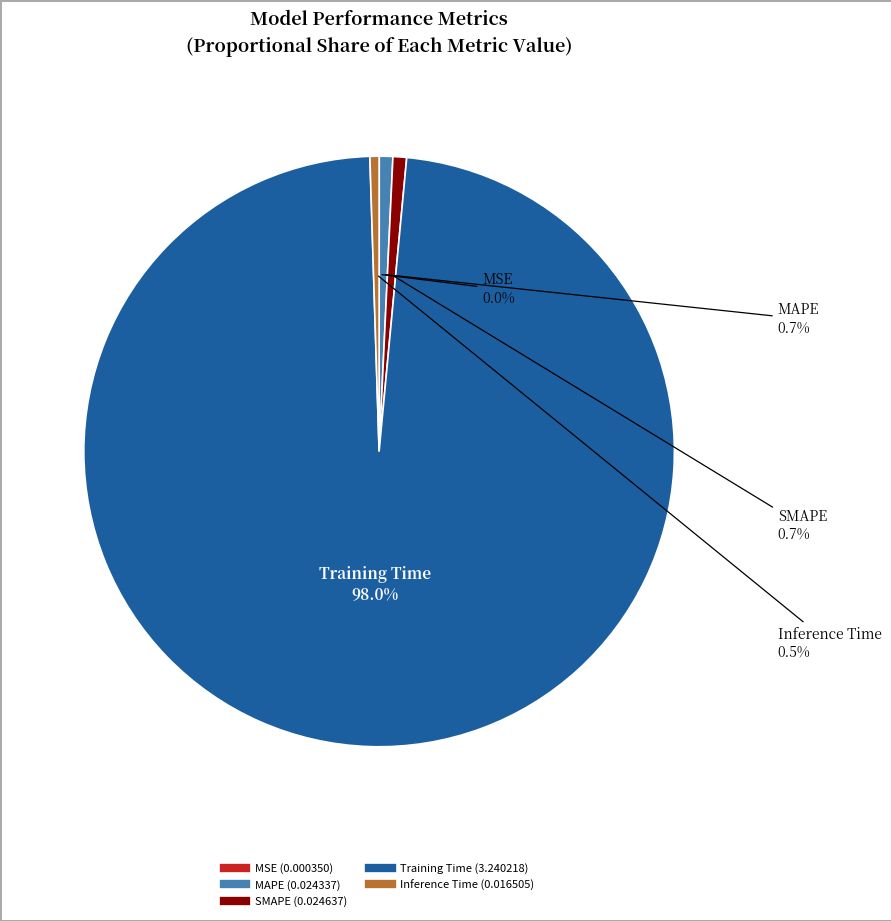

What is the majority slice?

Training Time